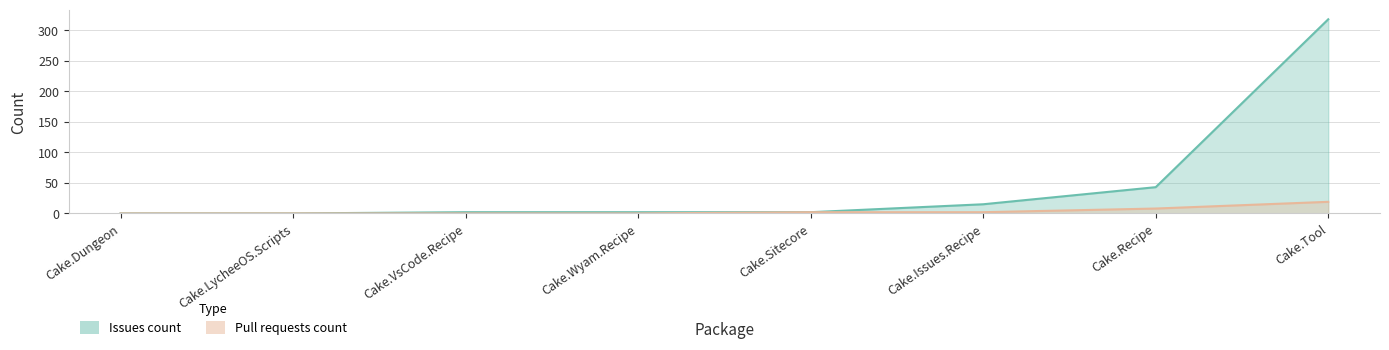

List the labels in order of Pull requests count value, largest first.

Cake.Tool, Cake.Recipe, Cake.Issues.Recipe, Cake.Sitecore, Cake.Dungeon, Cake.LycheeOS.Scripts, Cake.VsCode.Recipe, Cake.Wyam.Recipe